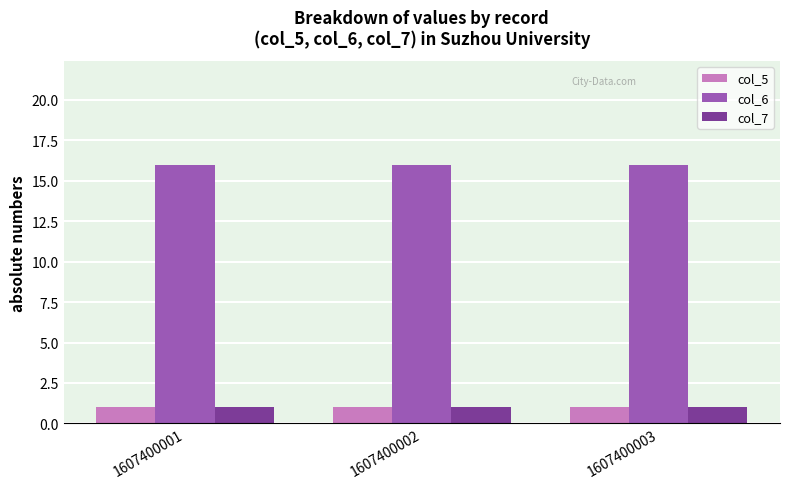

How many groups of bars are there?

3